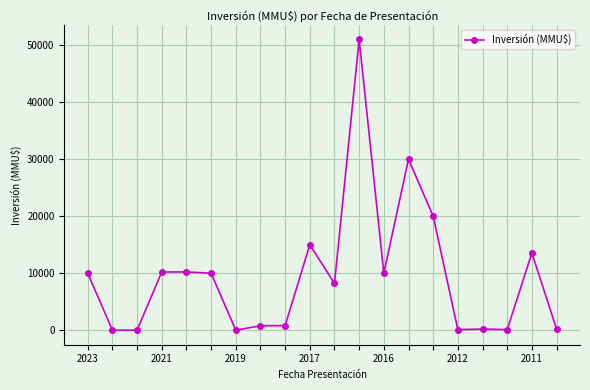

True or false: there are more than 0 points higher than both neighbors.

True